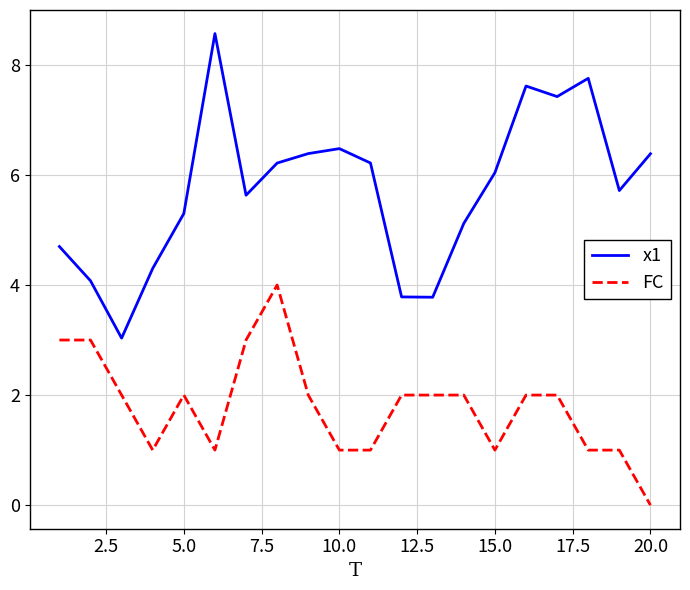

What is the lowest value of the x1 series?

3.0